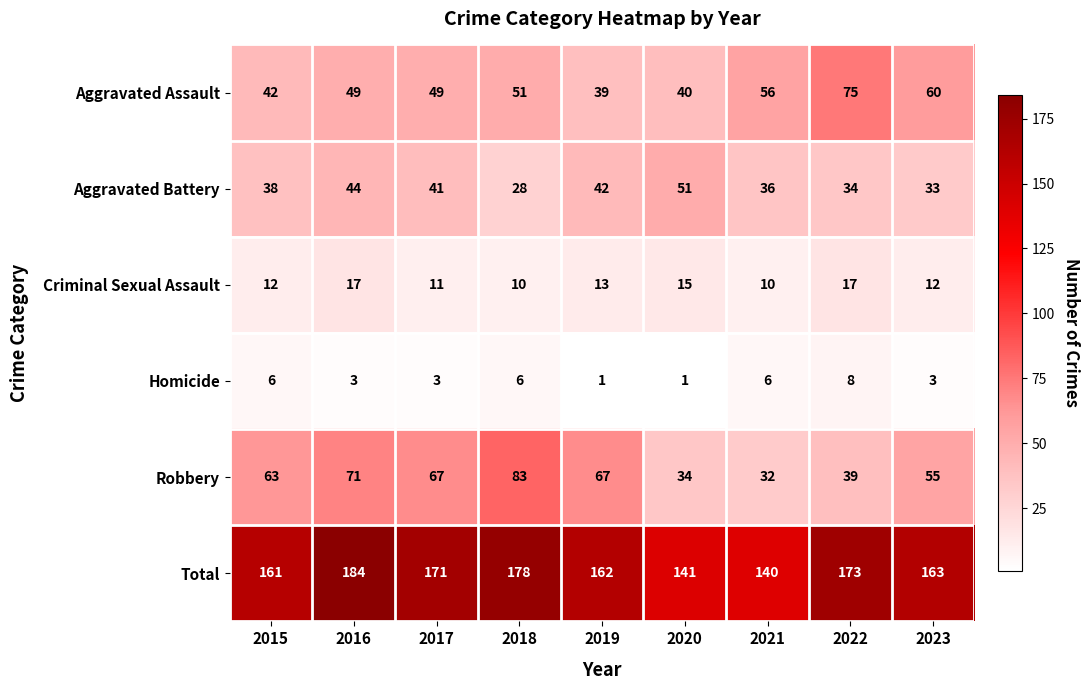

What is the average value of the Robbery series?

57